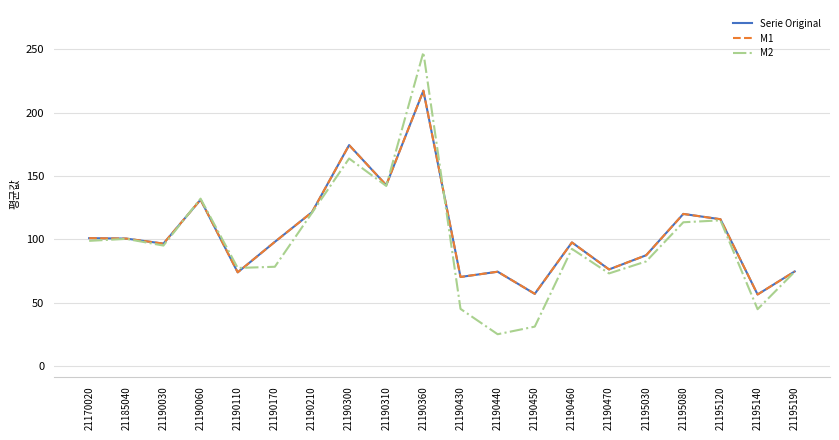

What is the smallest value displayed?

25.1